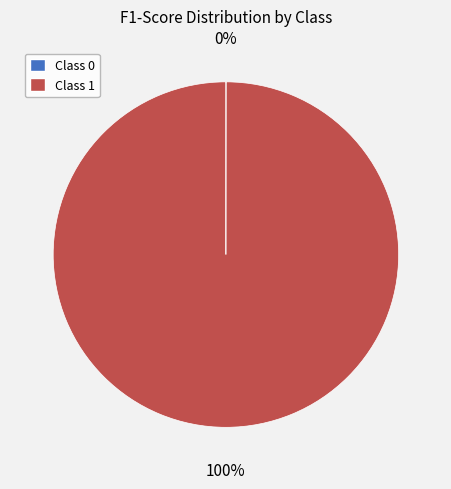

To the nearest percent, what is the difference between the largest and smallest slice percentages?

100%